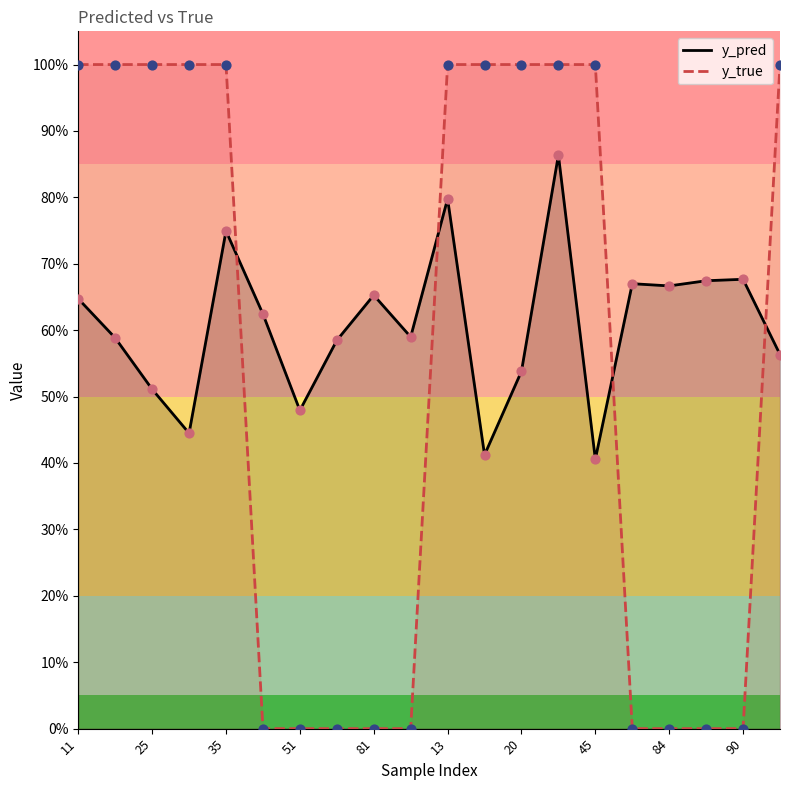

Which series reaches the minimum Y coordinate?

y_true